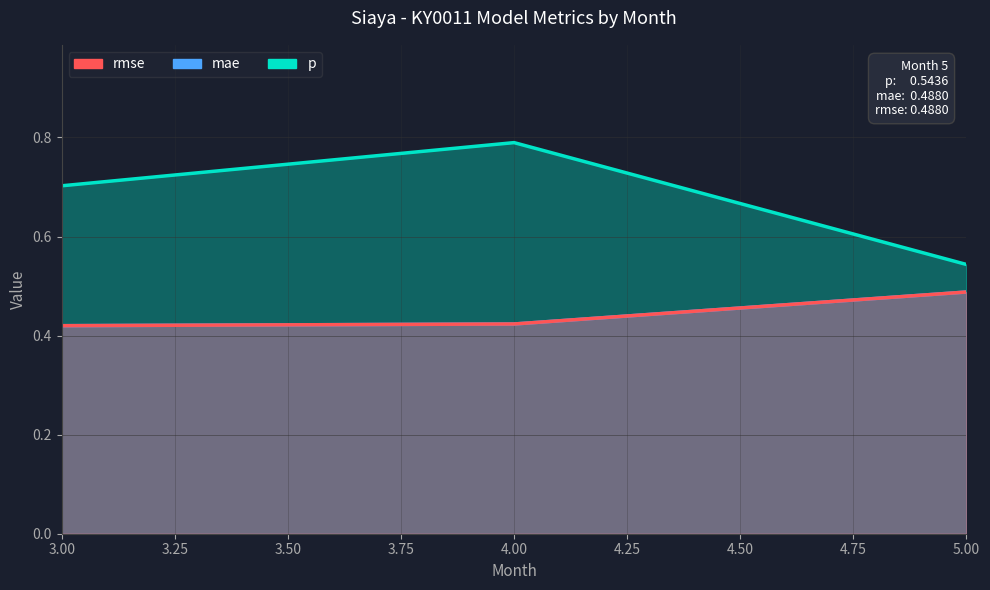

Read the mae value at 3.

0.4